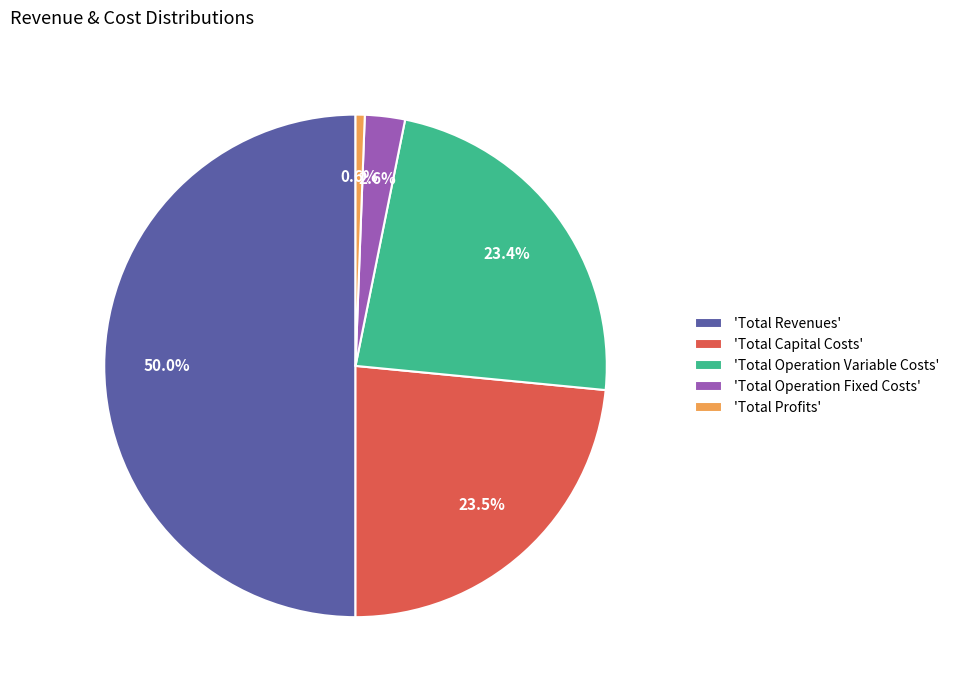

What is the ratio of the value at 'Total Operation Variable Costs' to the value at 'Total Revenues'?

0.5